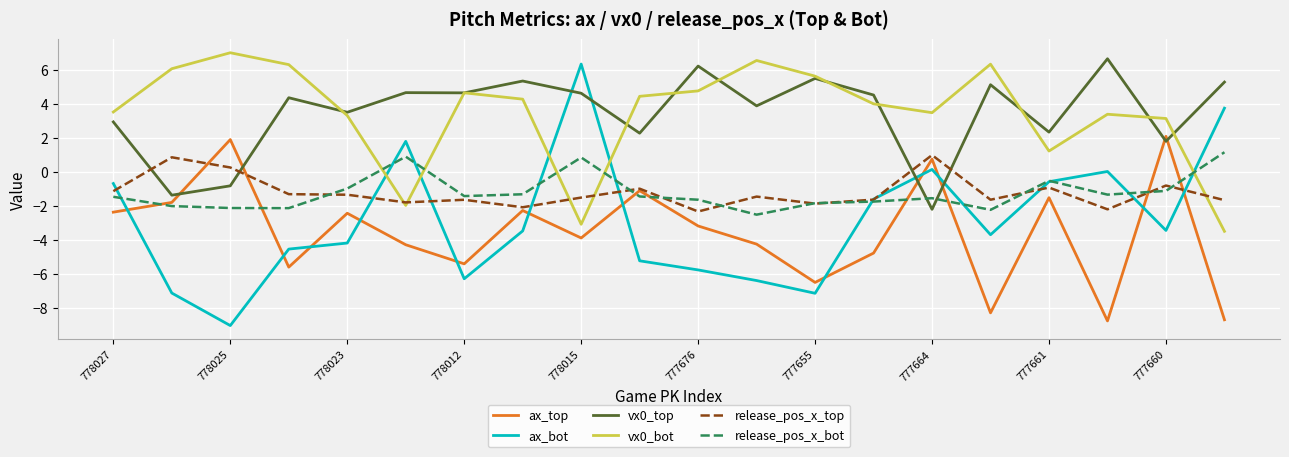

True or false: release_pos_x_bot and vx0_top cross at least once.

True